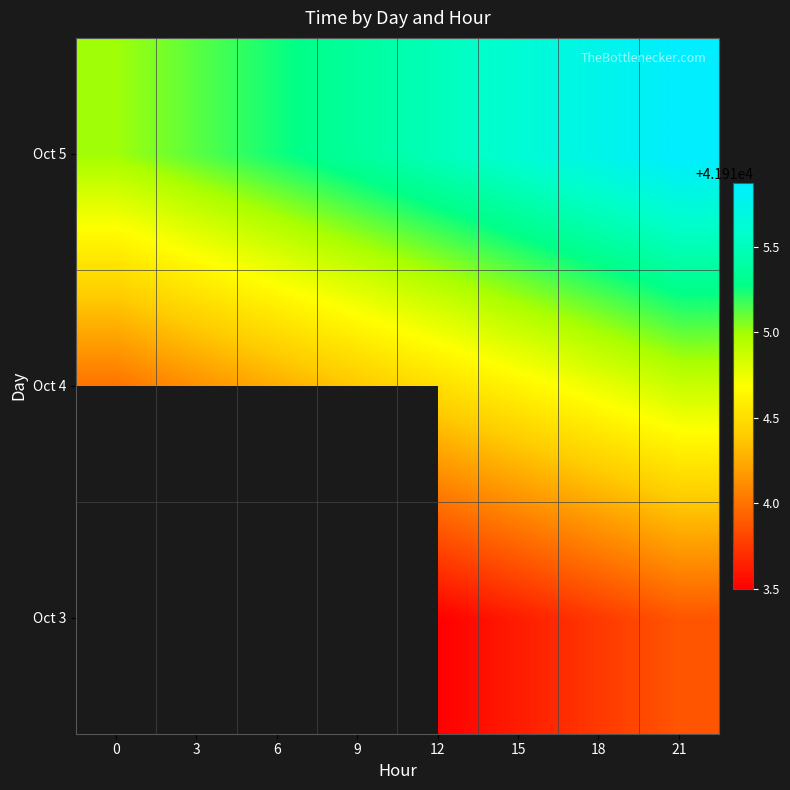

What is the approximate value of Oct 3 at 12?

41913.5